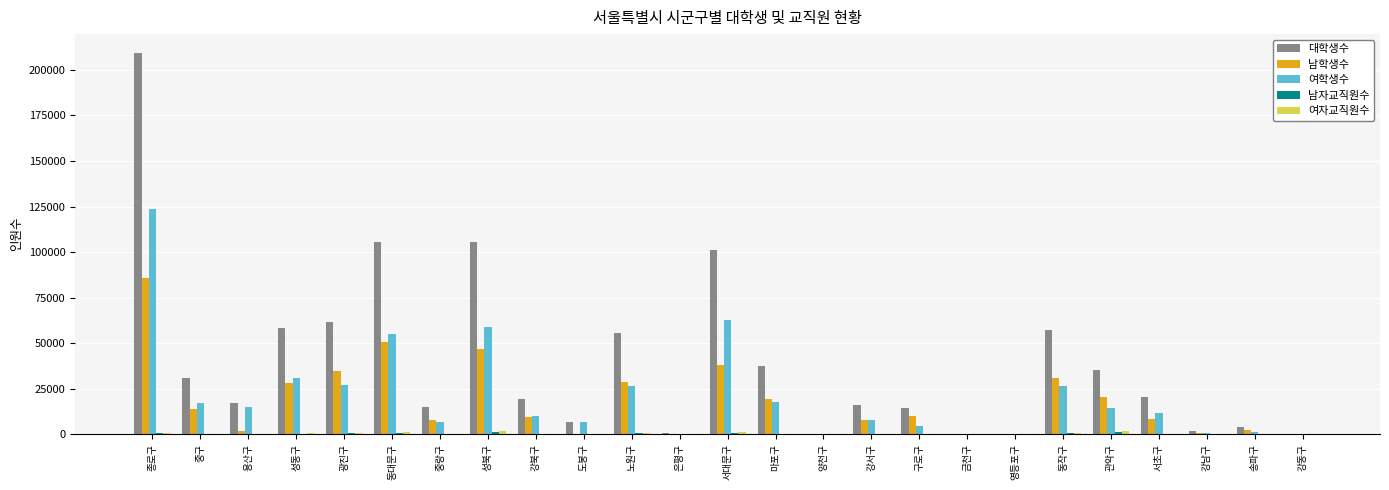

At which category does the chart reach its peak across all series?

종로구